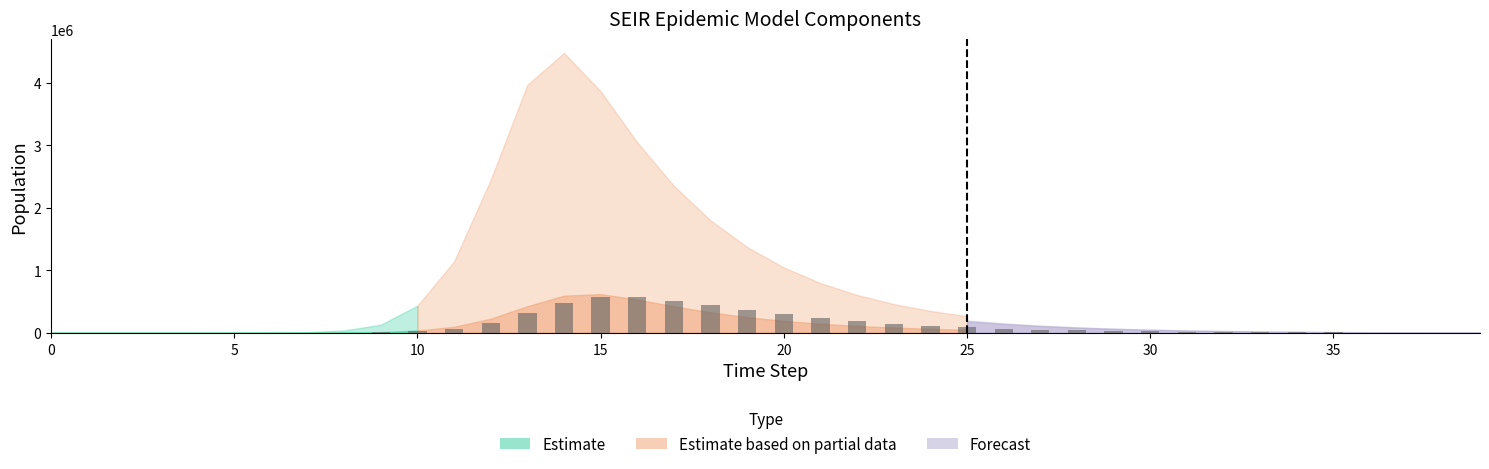

Are the bars horizontal?

No